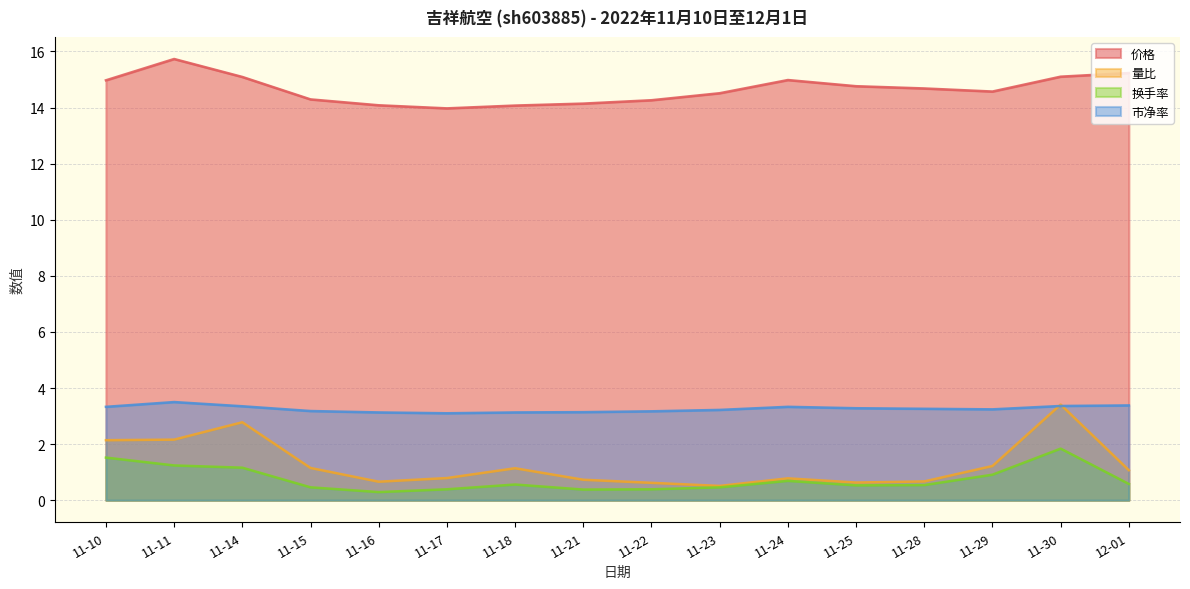

Between 11-28 and 11-17, which is larger?

11-28